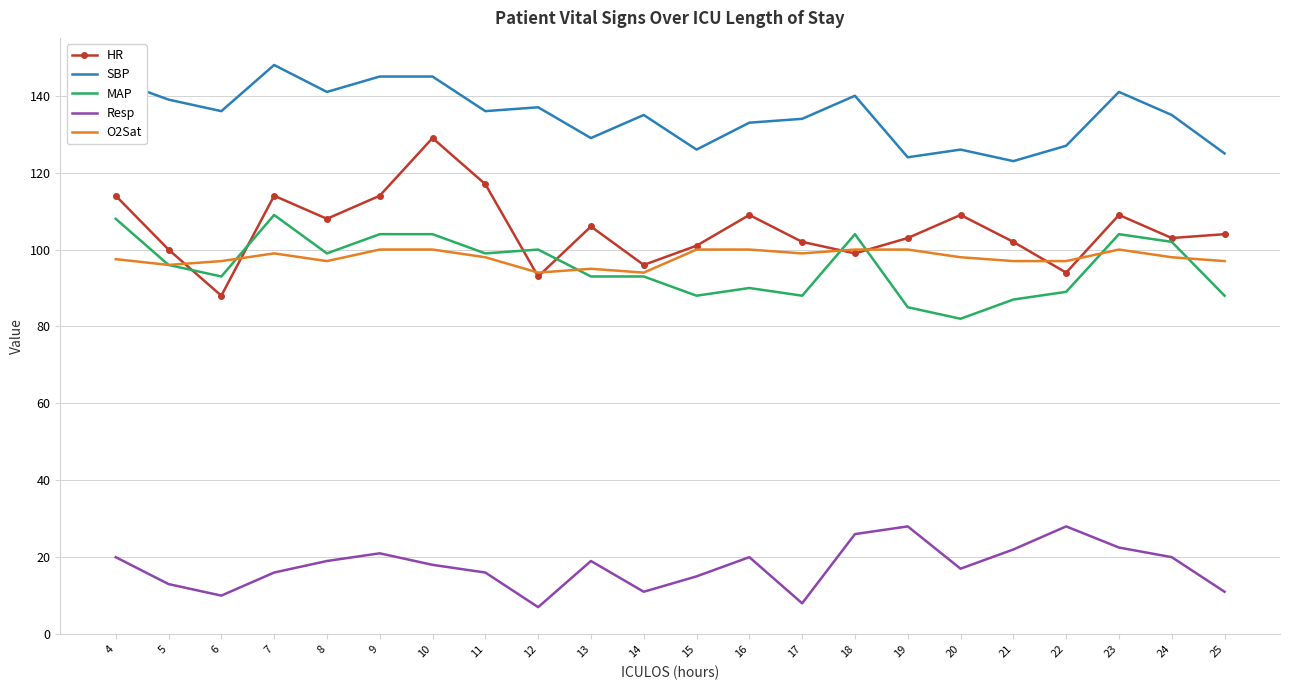

The value of HR at 20 is 168.5. True or false?

False